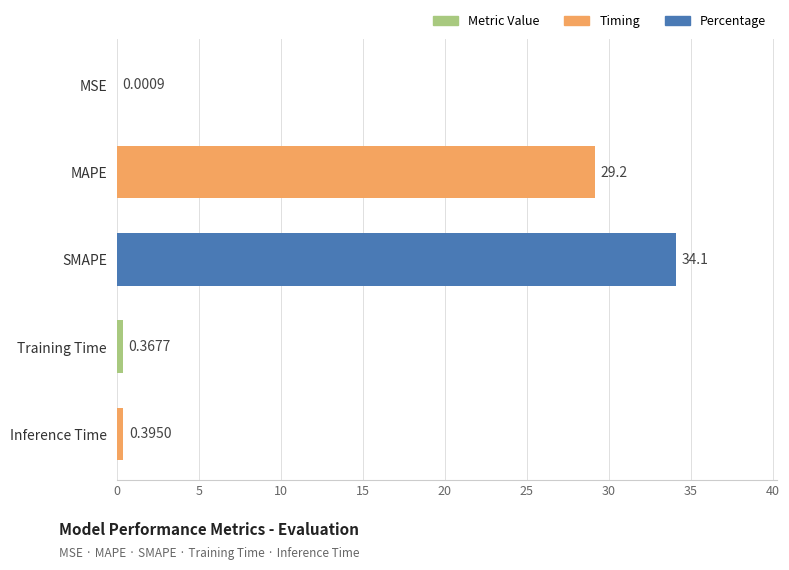

Are the bars horizontal?

Yes